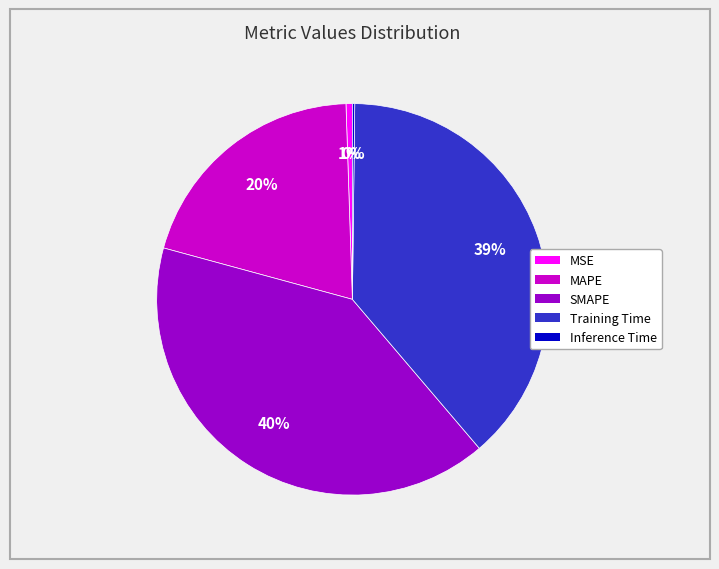

To the nearest percent, what is the average slice percentage?

20%